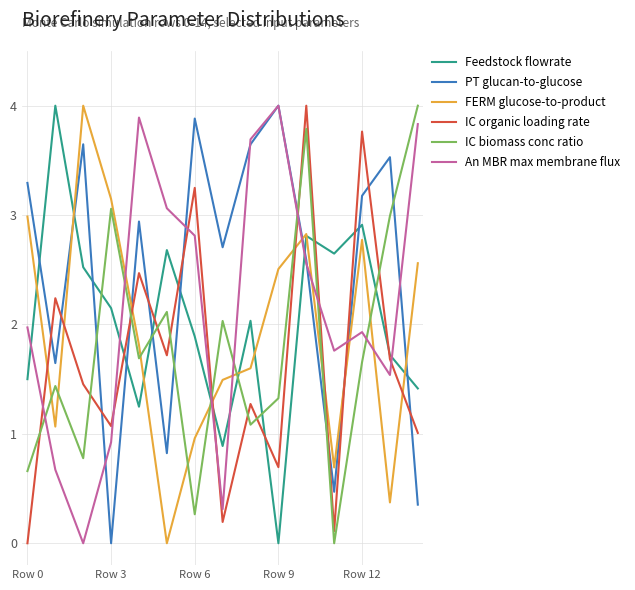

Count the number of categories in the chart.

15